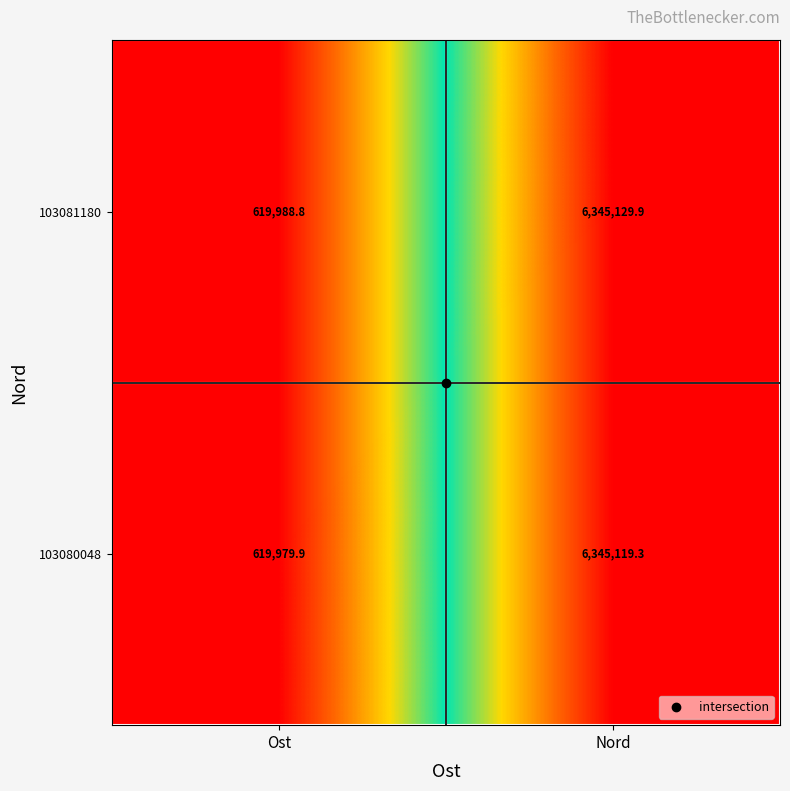

At which label is 103080048 closest to 3482549?

Ost